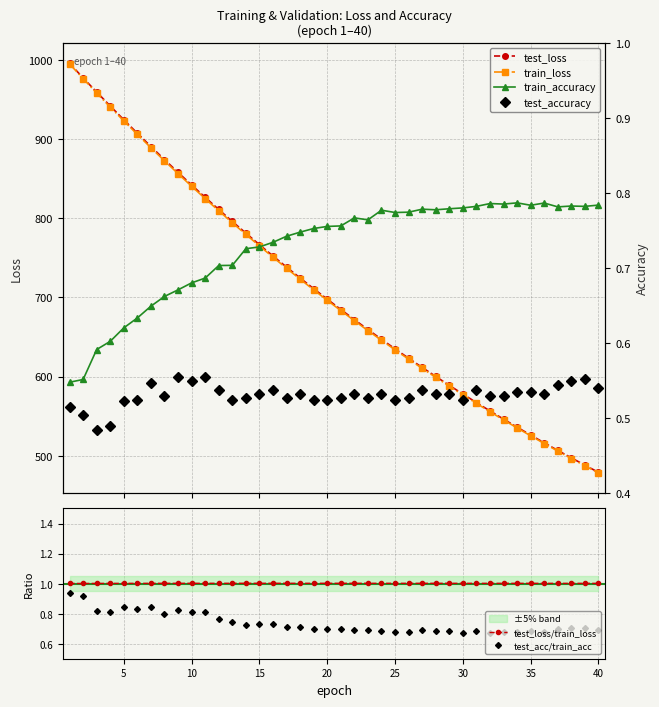

True or false: test_acc/train_acc and test_accuracy intersect in this chart.

False